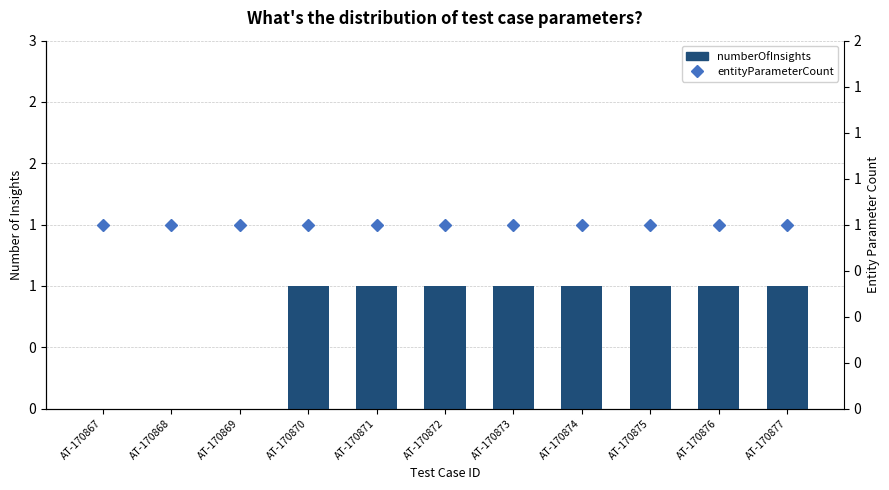

Which series has the largest total across all categories?

entityParameterCount